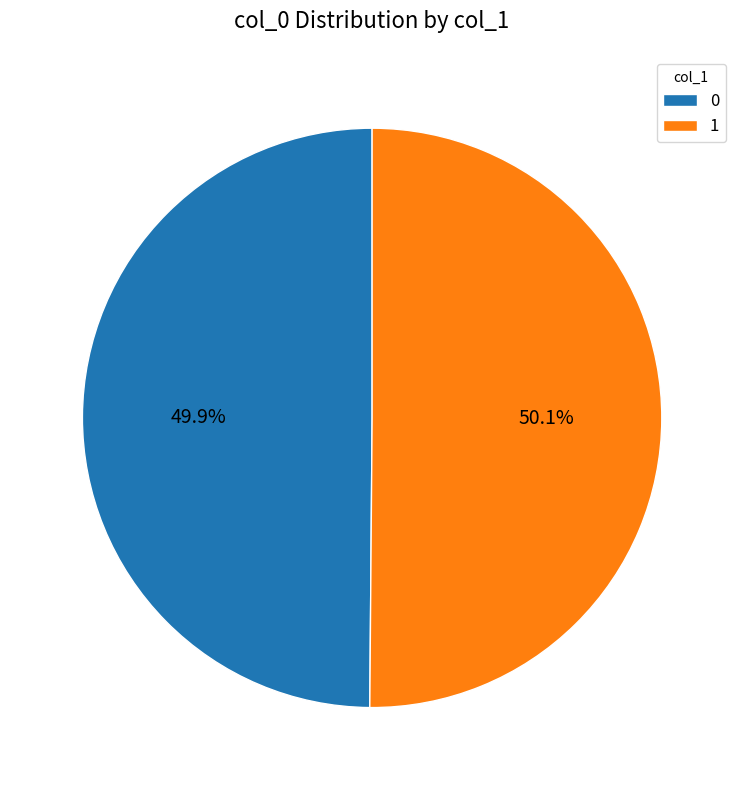

What is the ratio of the value at 1 to the value at 0?

1.0